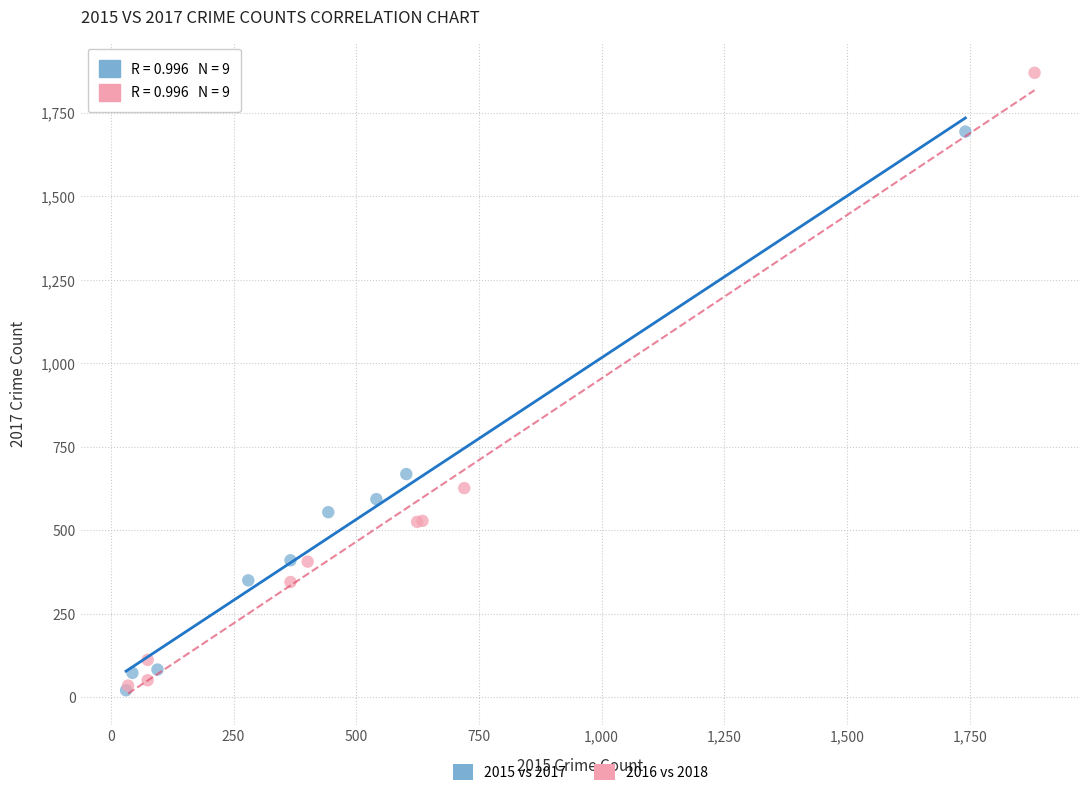

Which series reaches the maximum Y coordinate?

2016 vs 2018